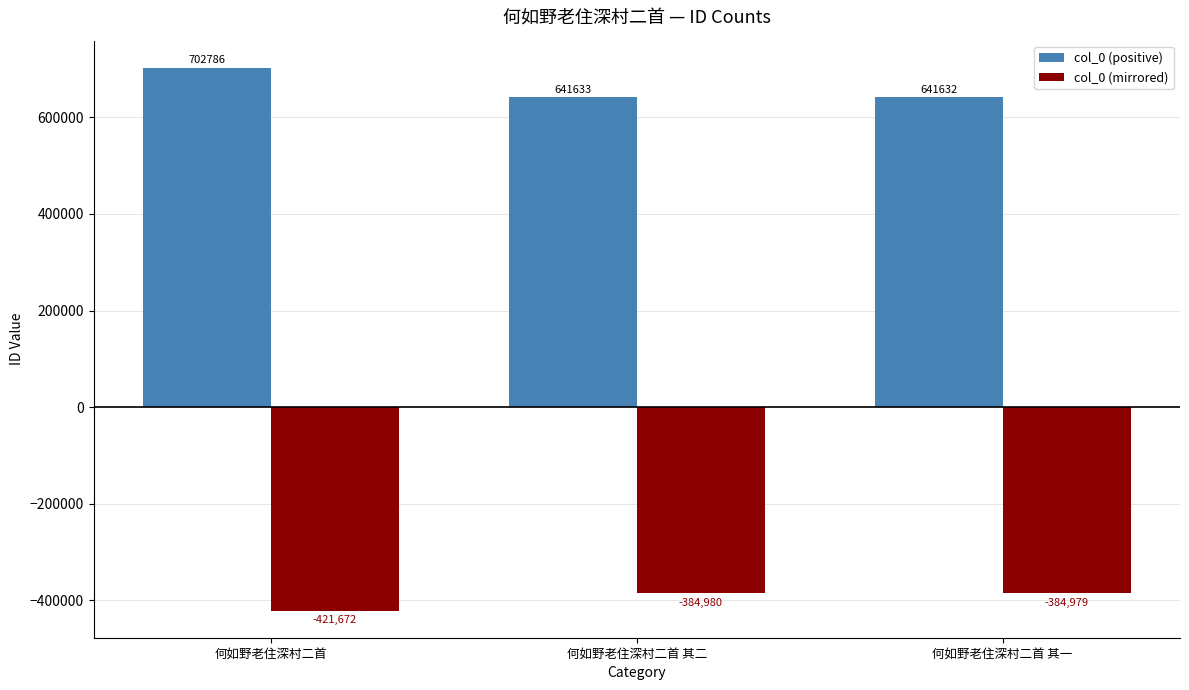

What is the label of the 3rd bar from the right?

何如野老住深村二首